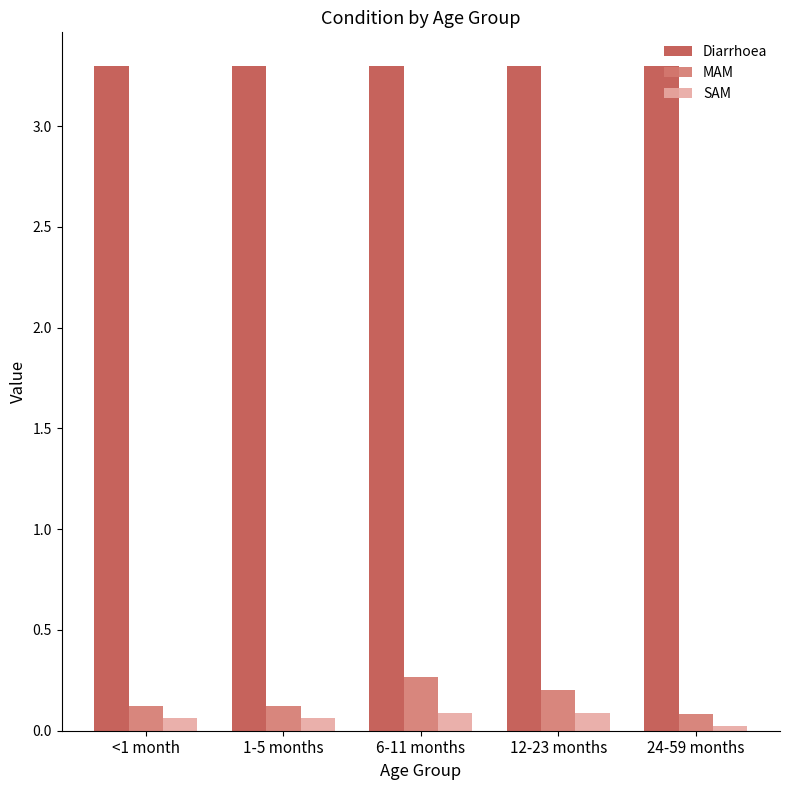

The value of Diarrhoea at 12-23 months is 3.3. True or false?

True